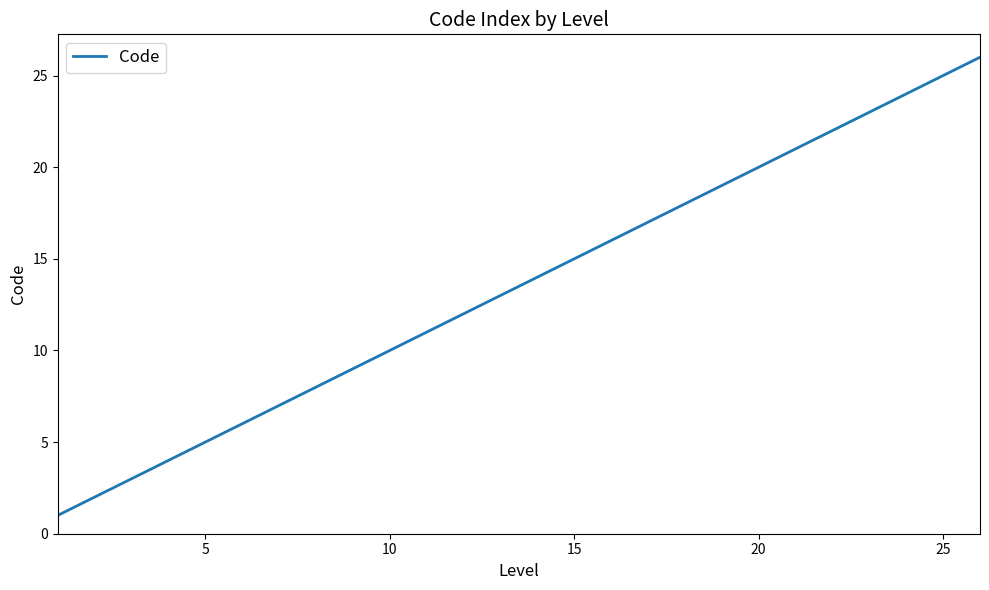

What is the maximum value shown in the chart?

26